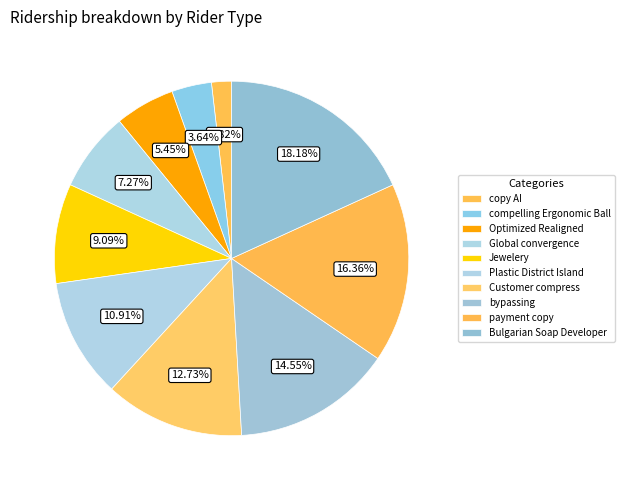

What percentage is the bypassing slice, to the nearest percent?

15%